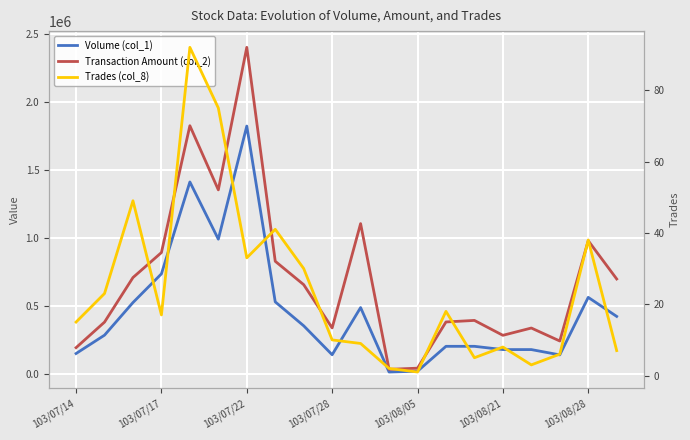

What is the average value of the Transaction Amount (col_2) series?

703977